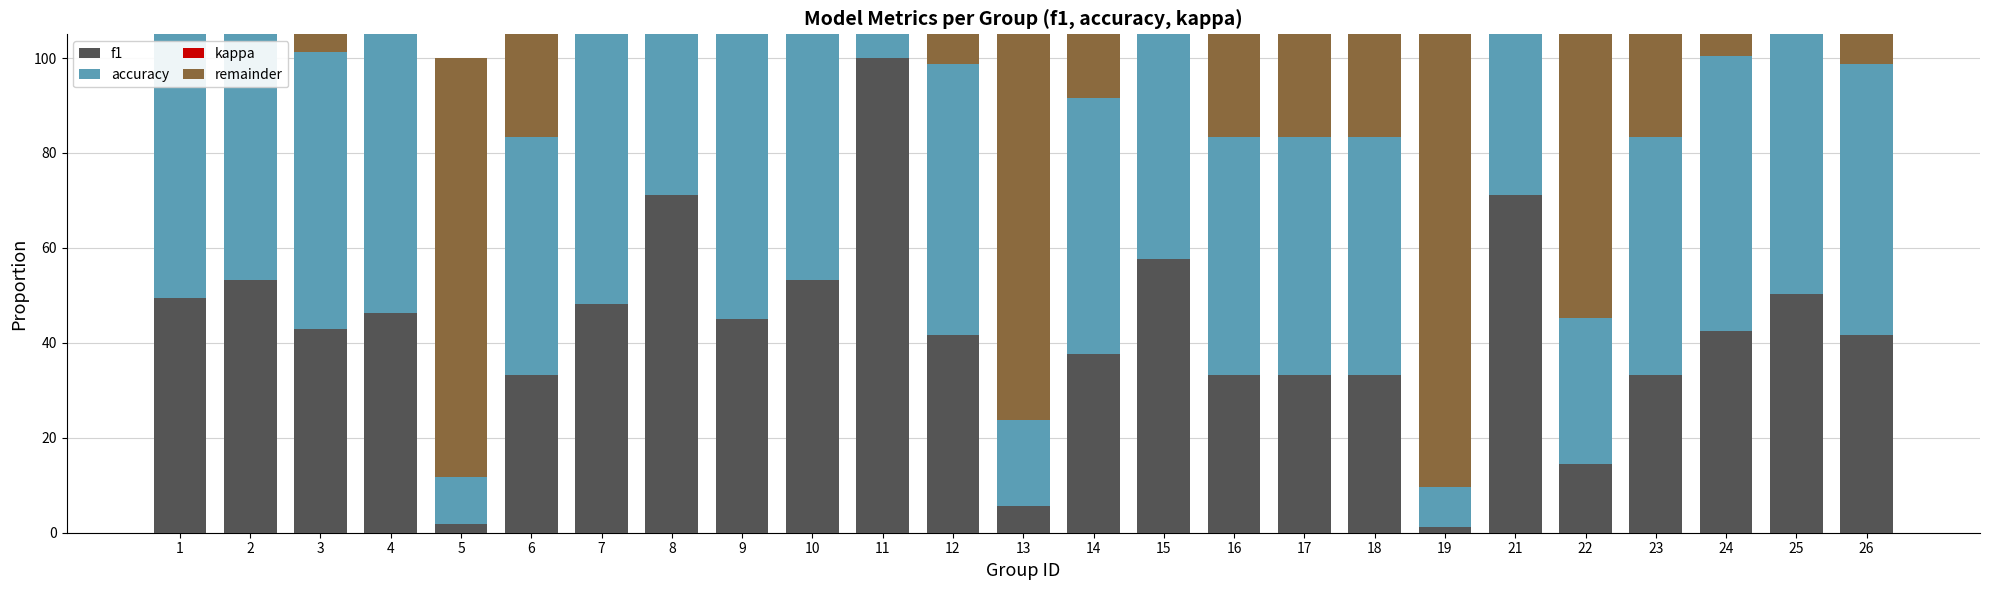

Which category has the highest value in the kappa series?

1